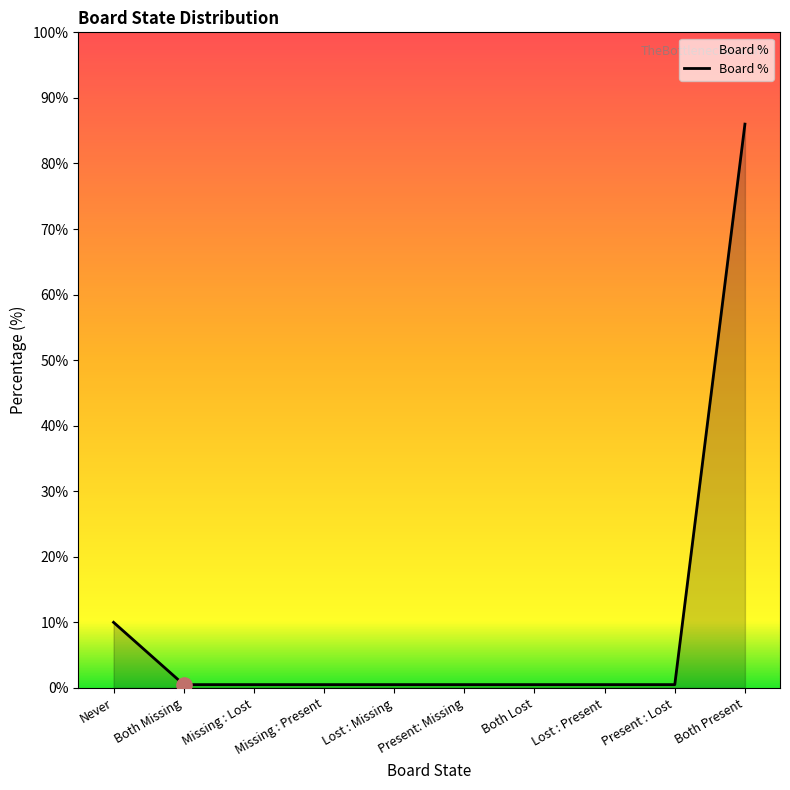

Which has a higher value, Never or Both Present?

Both Present